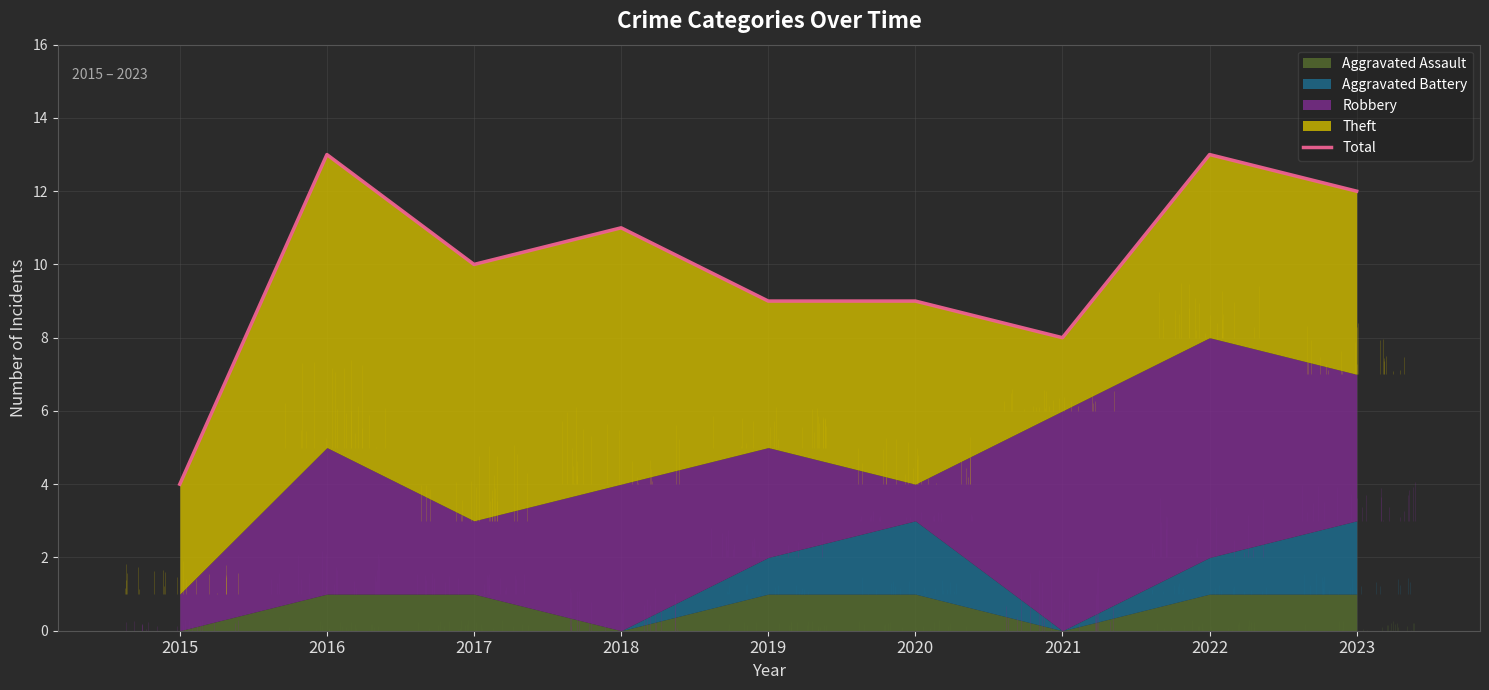

How many lines are shown in the chart?

1